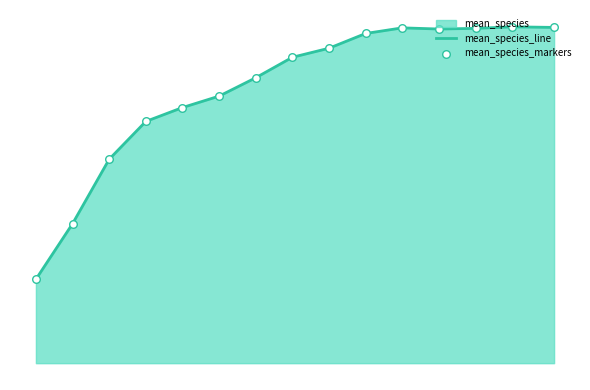

Is the value of mean_species_line at 12 greater than the value of mean_species_markers at 7?

Yes